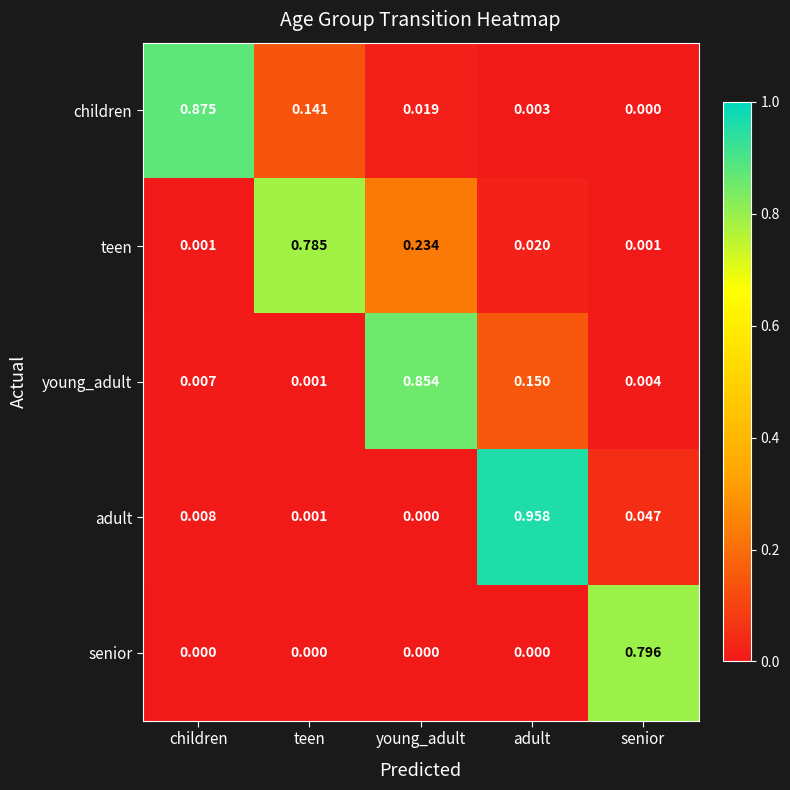

List the labels in order of adult value, smallest first.

young_adult, teen, children, senior, adult